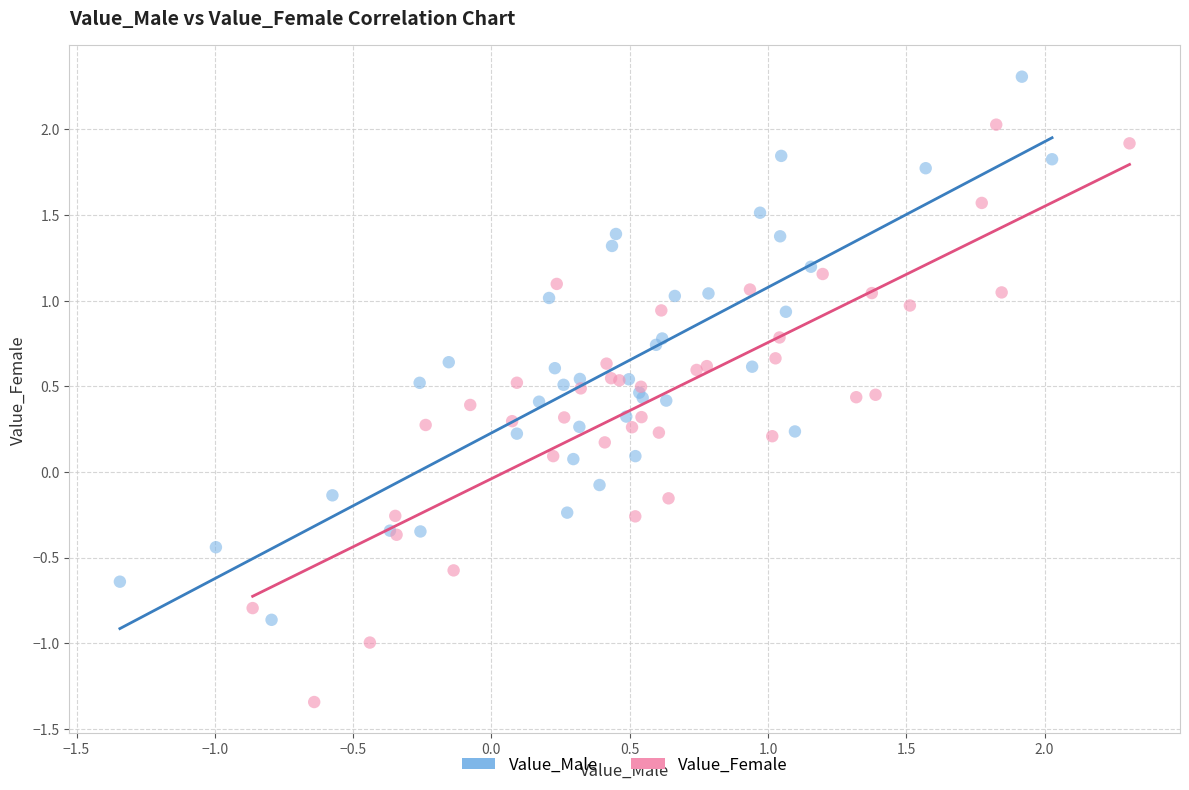

Which series contains the highest Y value?

Value_Male